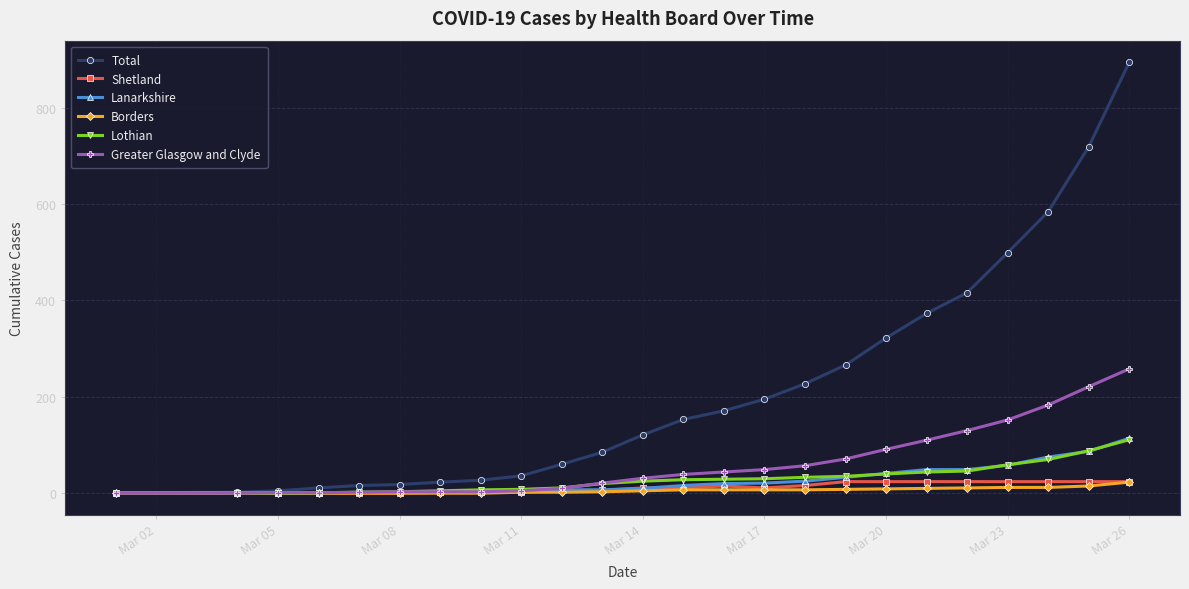

Is this an area chart (filled region under the line)?

No